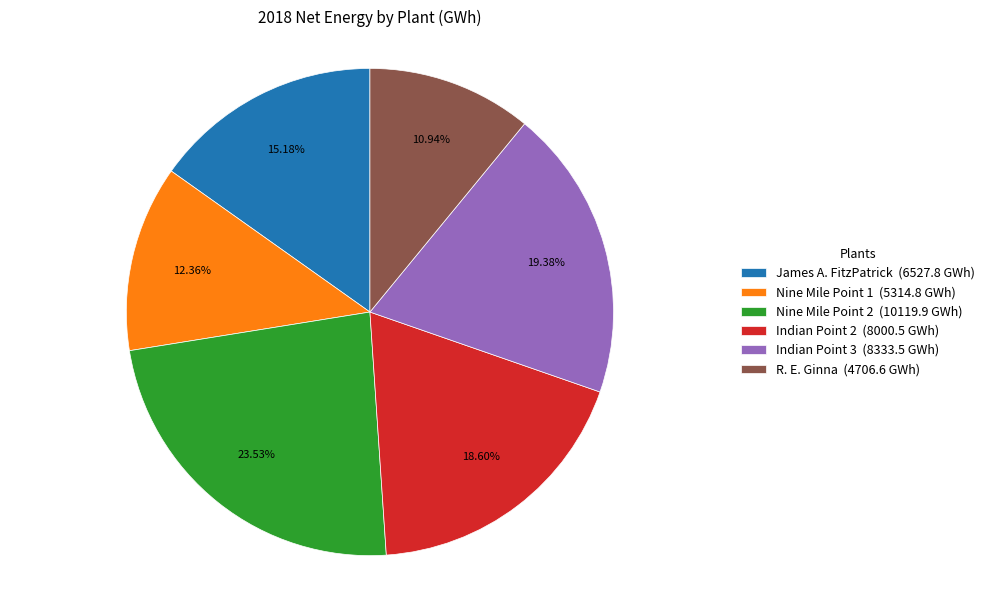

What percentage do James A. FitzPatrick and Nine Mile Point 2 together represent?

38.7%